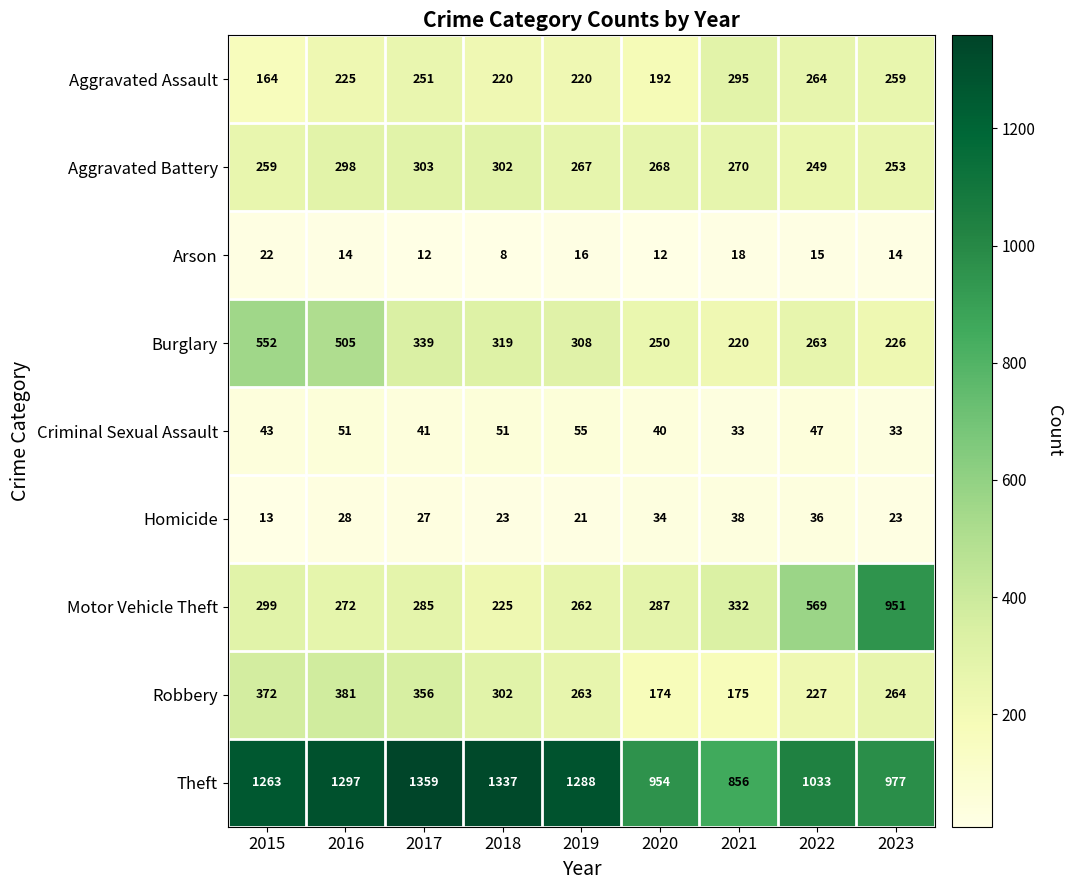

Which series has the widest spread of values?

Motor Vehicle Theft